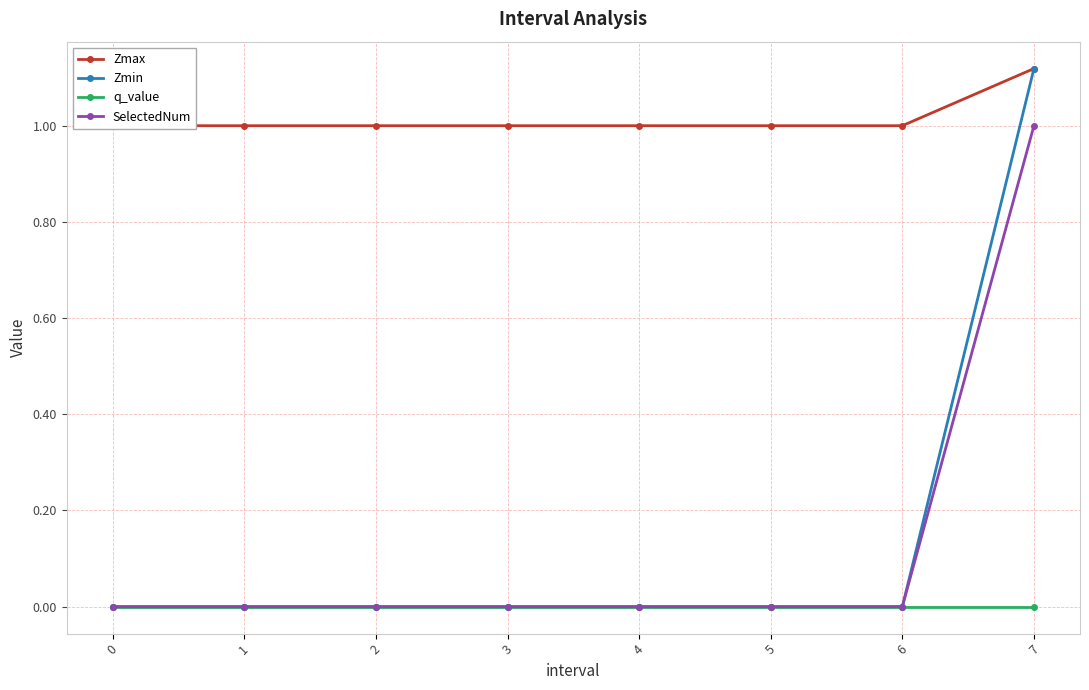

What is the average value of the Zmin series?

0.1